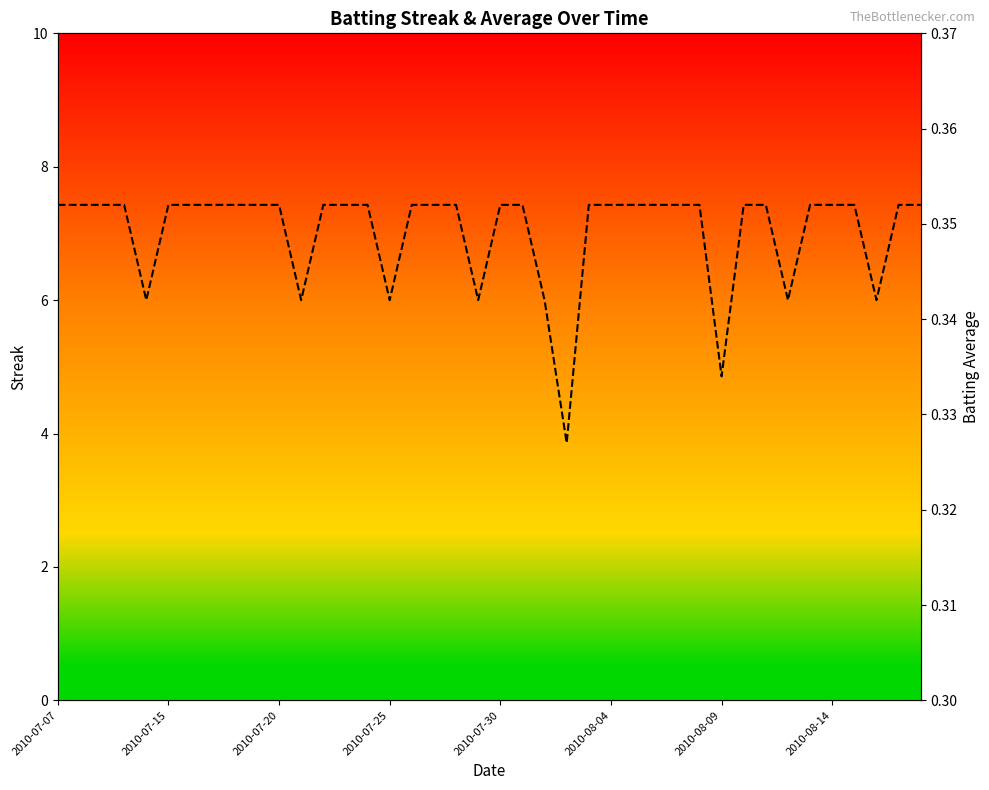

How many lines are shown in the chart?

2